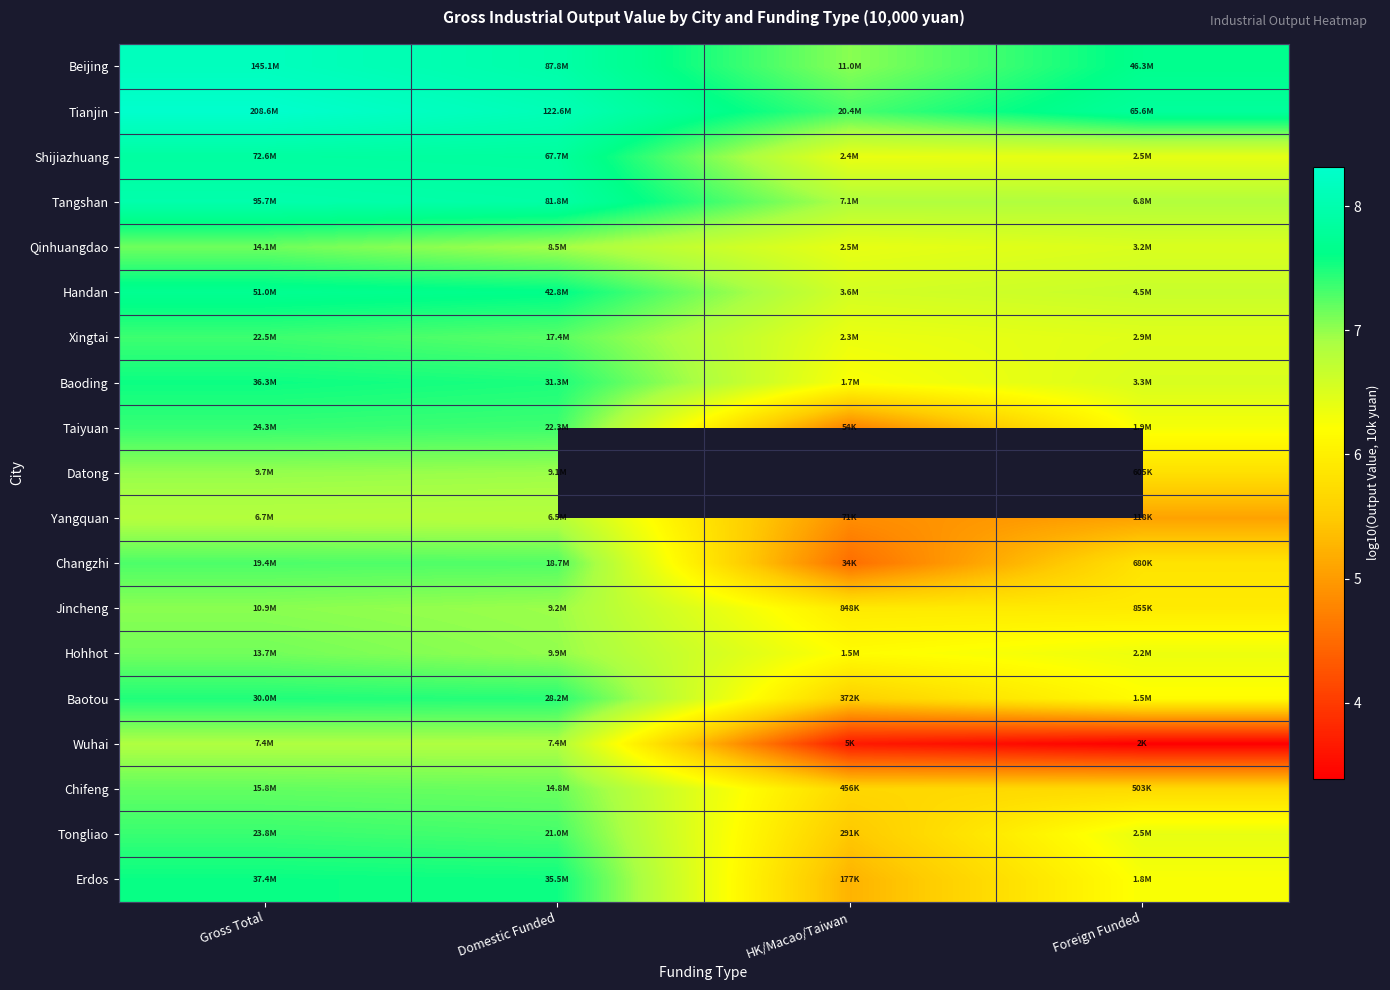

Count the number of categories in the chart.

4